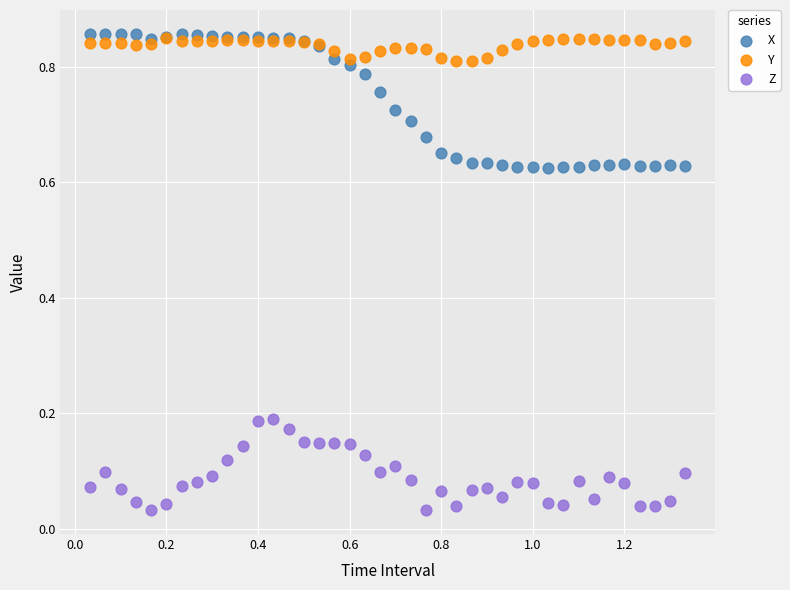

Which series has the widest spread of Y values?

X